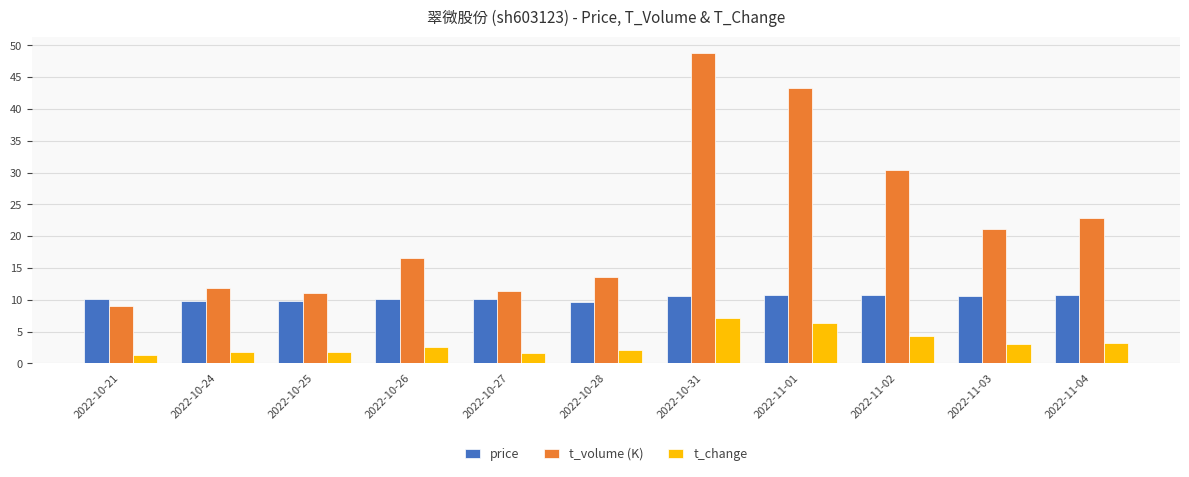

At which category is the sum across all series the highest?

2022-10-31